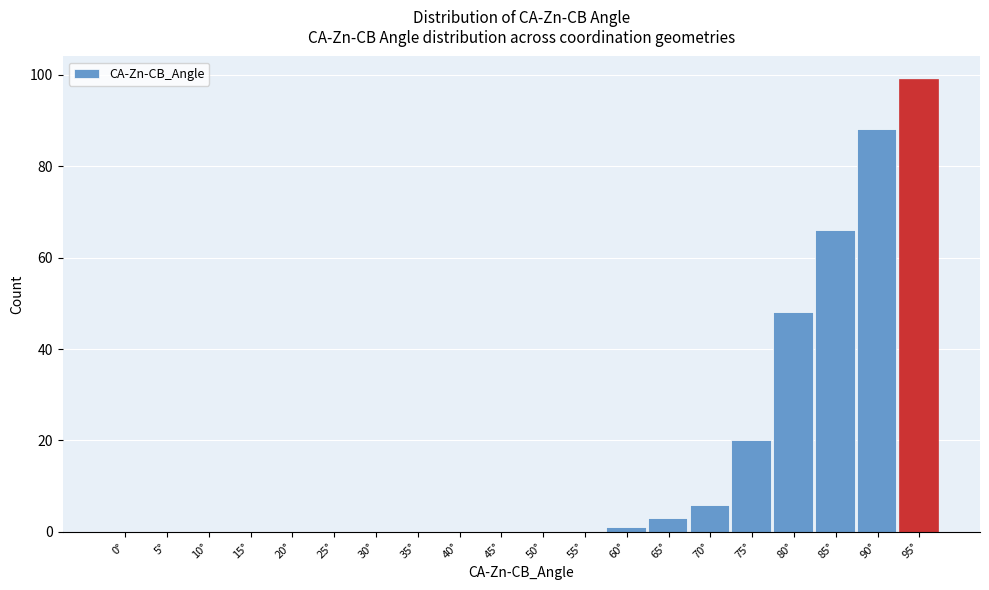

Reading right to left, extract all data points from this chart.

95°=99	90°=88	85°=66	80°=48	75°=20	70°=6	65°=3	60°=1	55°=0	50°=0	45°=0	40°=0	35°=0	30°=0	25°=0	20°=0	15°=0	10°=0	5°=0	0°=0